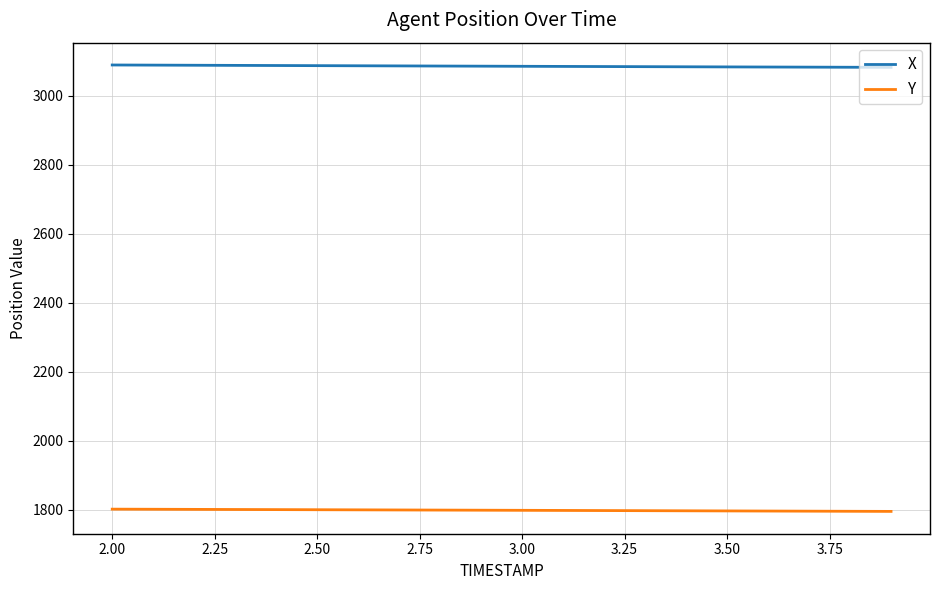

True or false: X and Y intersect in this chart.

False